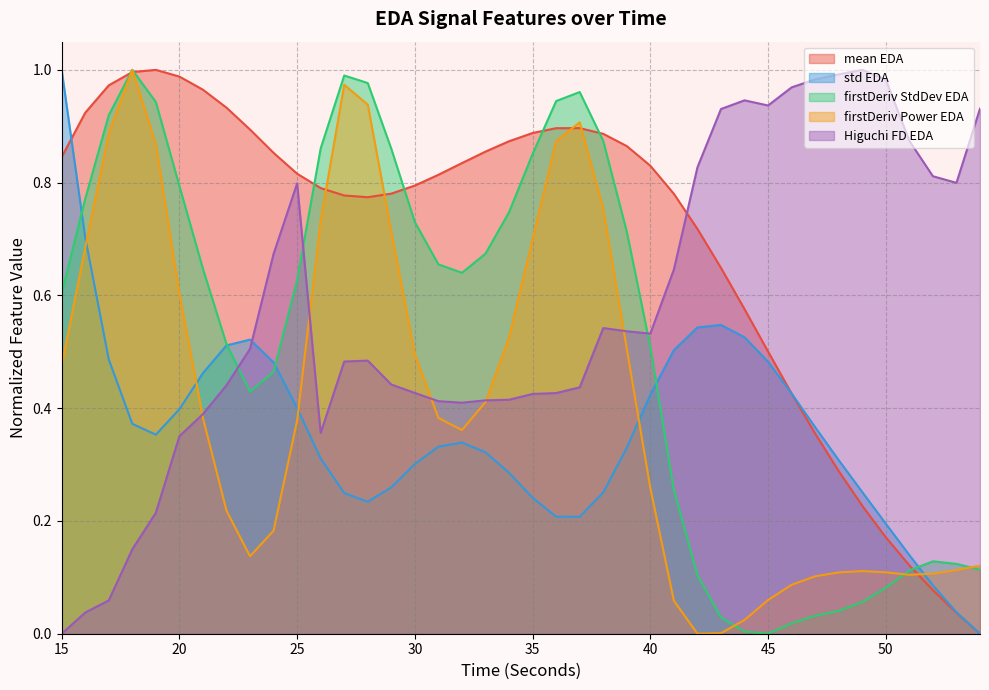

List the labels in order of firstDerivativePower_EDA value, smallest first.

42, 43, 44, 41, 45, 46, 47, 51, 52, 48, 50, 49, 53, 54, 23, 24, 22, 40, 32, 25, 31, 21, 33, 15, 30, 39, 34, 20, 16, 35, 29, 26, 38, 19, 36, 17, 37, 28, 27, 18